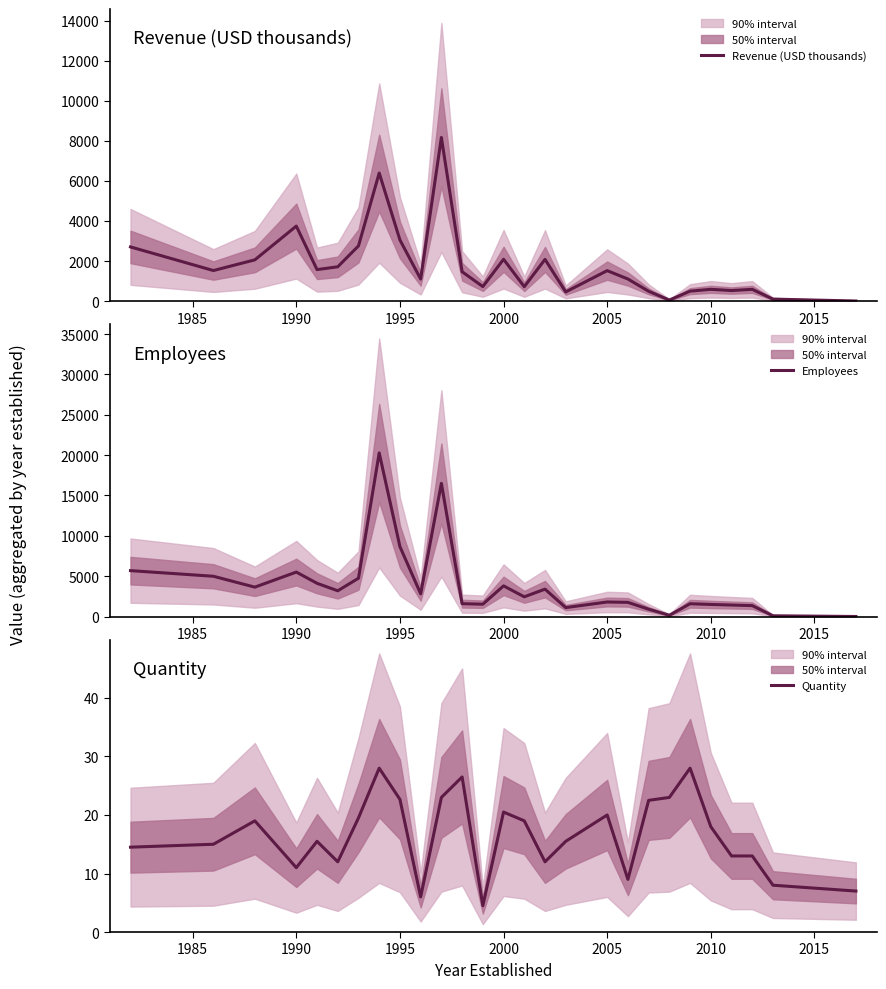

The Revenue (USD thousands) series shows 1398.5 at 2000. True or false?

False